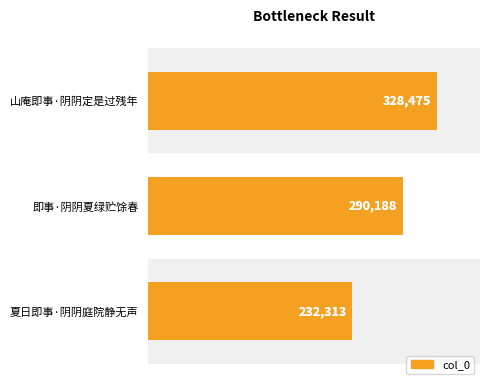

What is the smallest value displayed?

232313